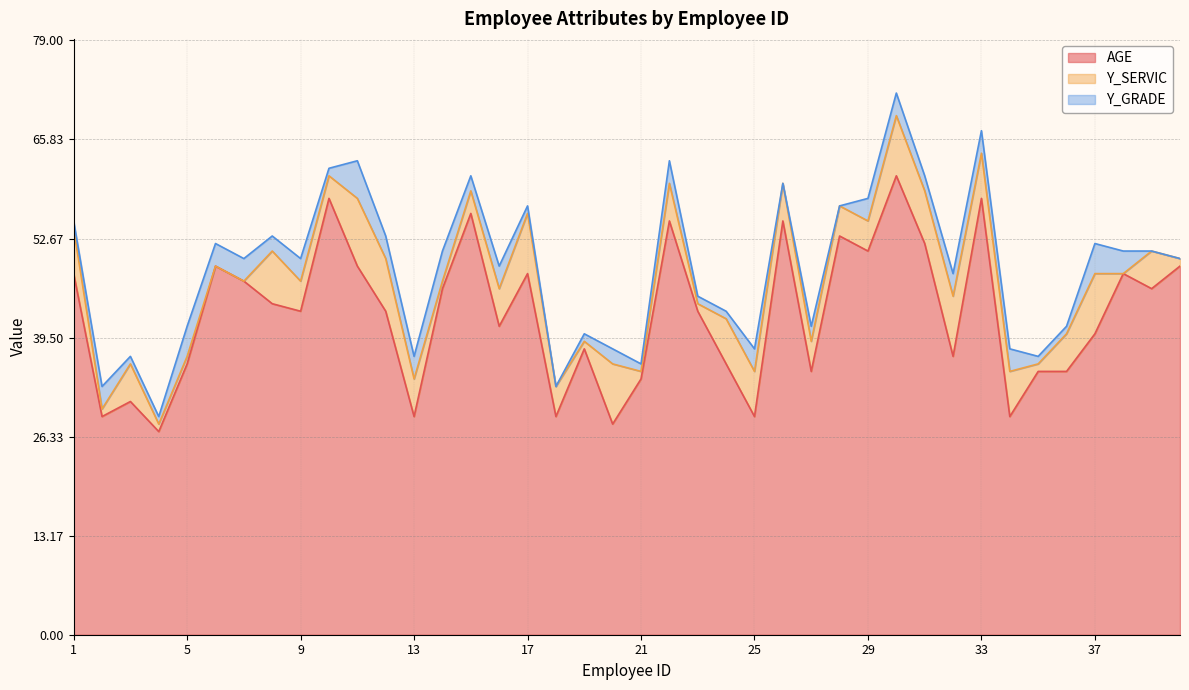

Which series has the largest total across all categories?

AGE